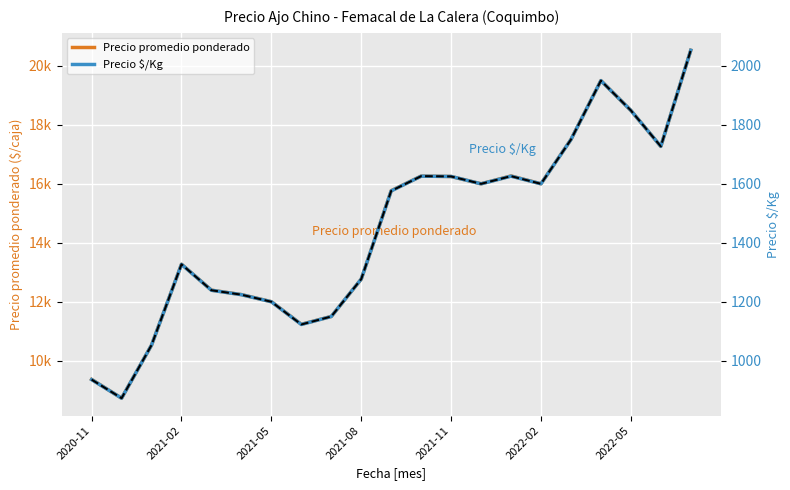

Reading left to right, list all the values displayed in this chart.

Precio promedio ponderado: 9363	8727	10527	13270	12391	12240	12000	11233	11499	12765	15765	16260	16247	15999	16265	16000	17500	19500	18488	17267	20529
Precio $/Kg: 936	873	1053	1327	1239	1224	1200	1123	1150	1277	1576	1626	1625	1600	1626	1600	1750	1950	1849	1727	2053